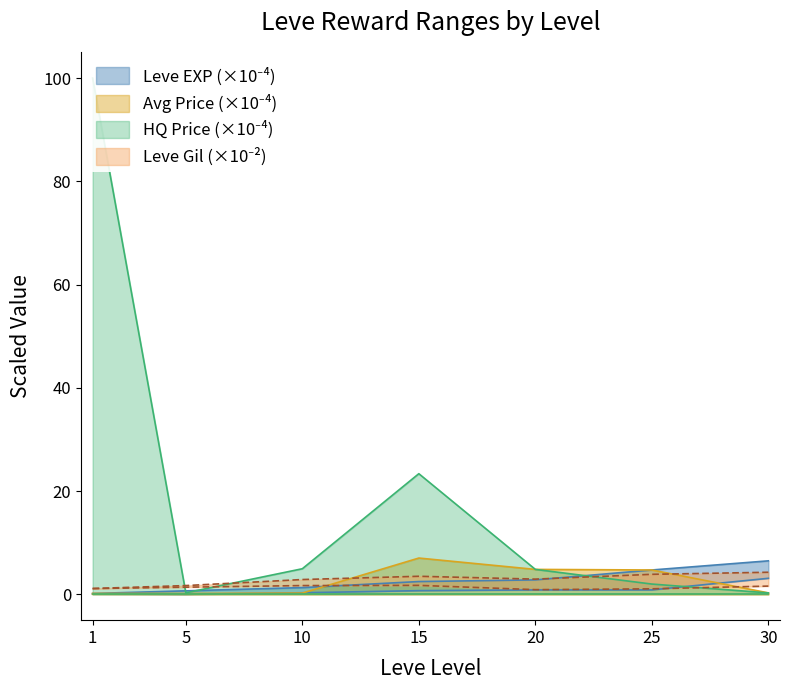

What is the value of the Leve Gil upper point at the 1st from the left?

1.1